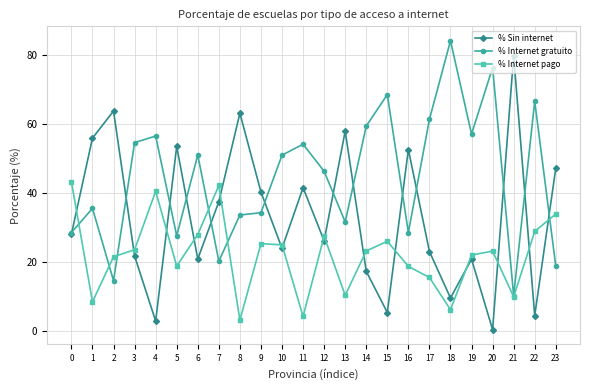

List the series in order of their overall mean, lowest first.

% Internet pago, % Sin internet, % Internet gratuito